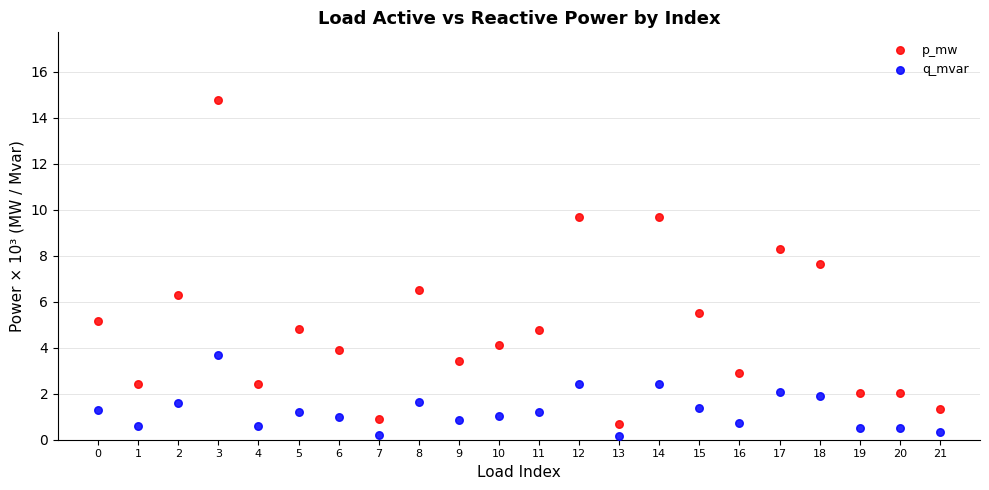

Which series contains the highest Y value?

p_mw